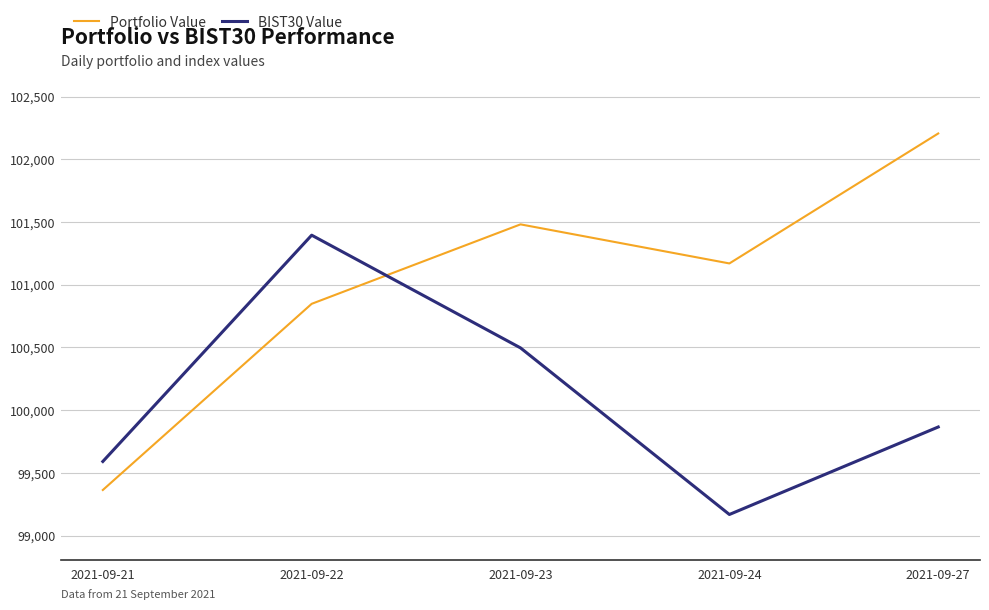

What is the difference between the maximum and minimum values in the BIST30 Value series?

2226.8